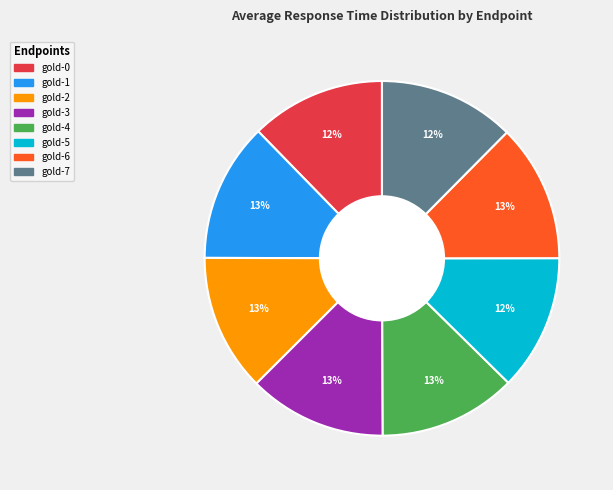

Is the sum of gold-1 and gold-5 greater than half?

No